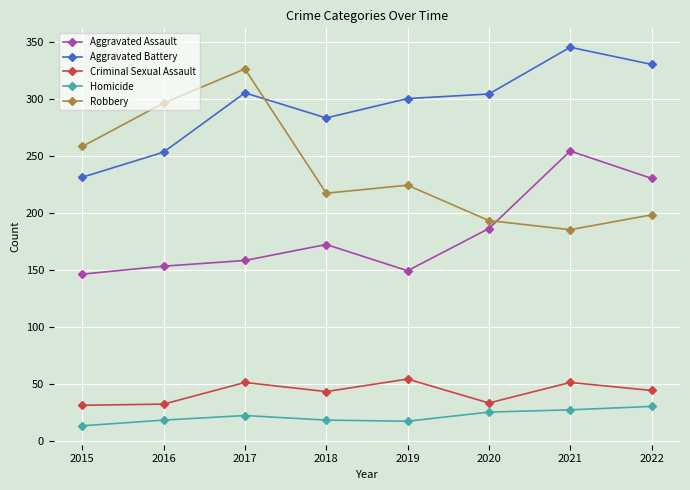

How many values in the Aggravated Assault series are below 172?

4